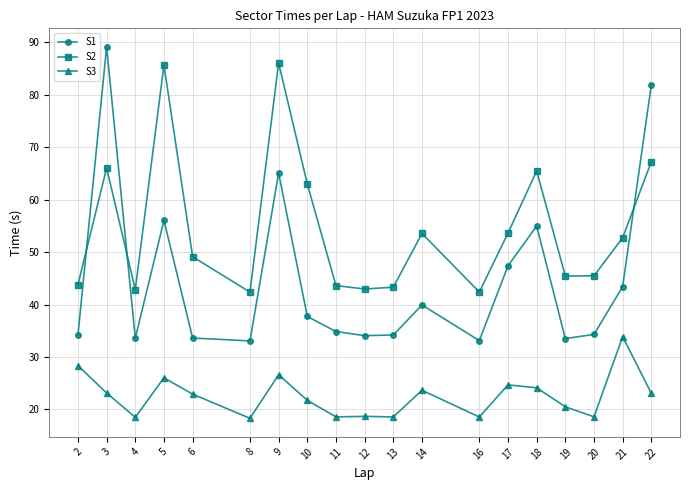

True or false: S3 and S2 cross at least once.

False